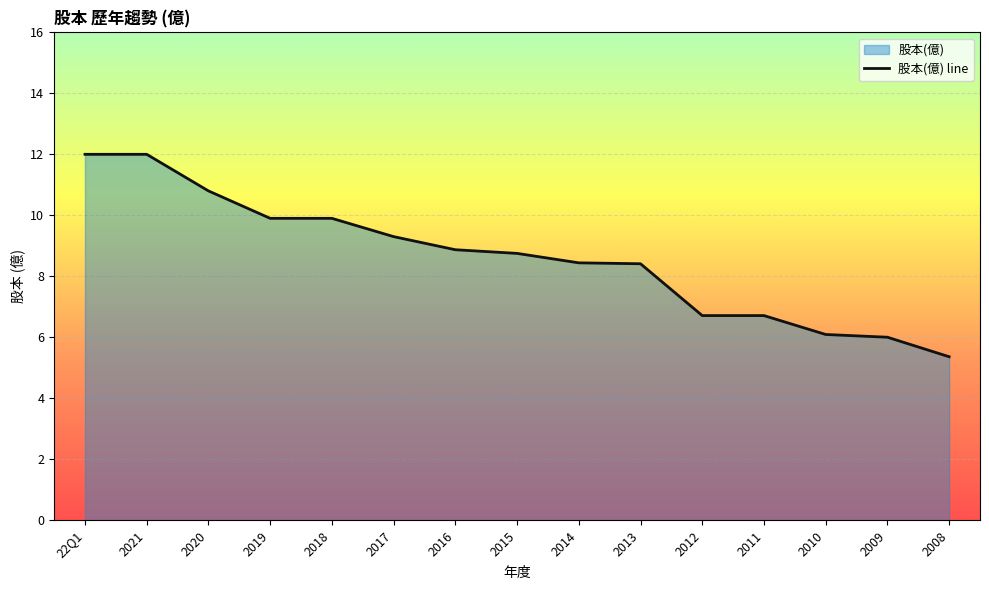

Which has a higher value, 2010 or 2008?

2010